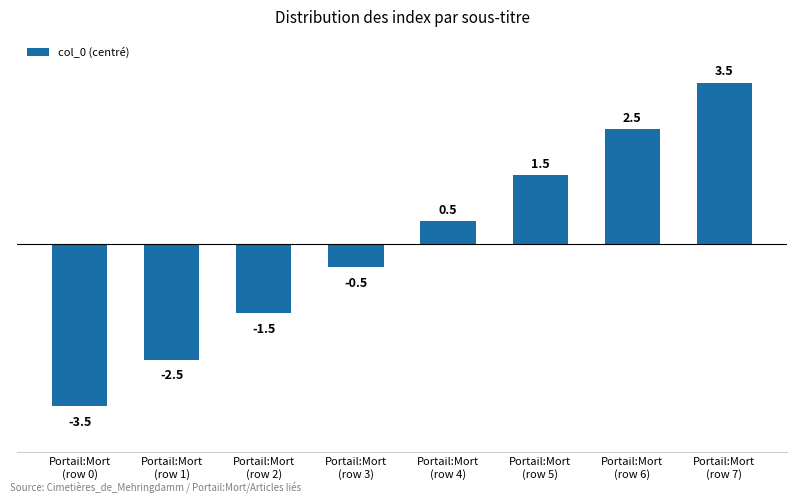

How many data points does each series have?

8